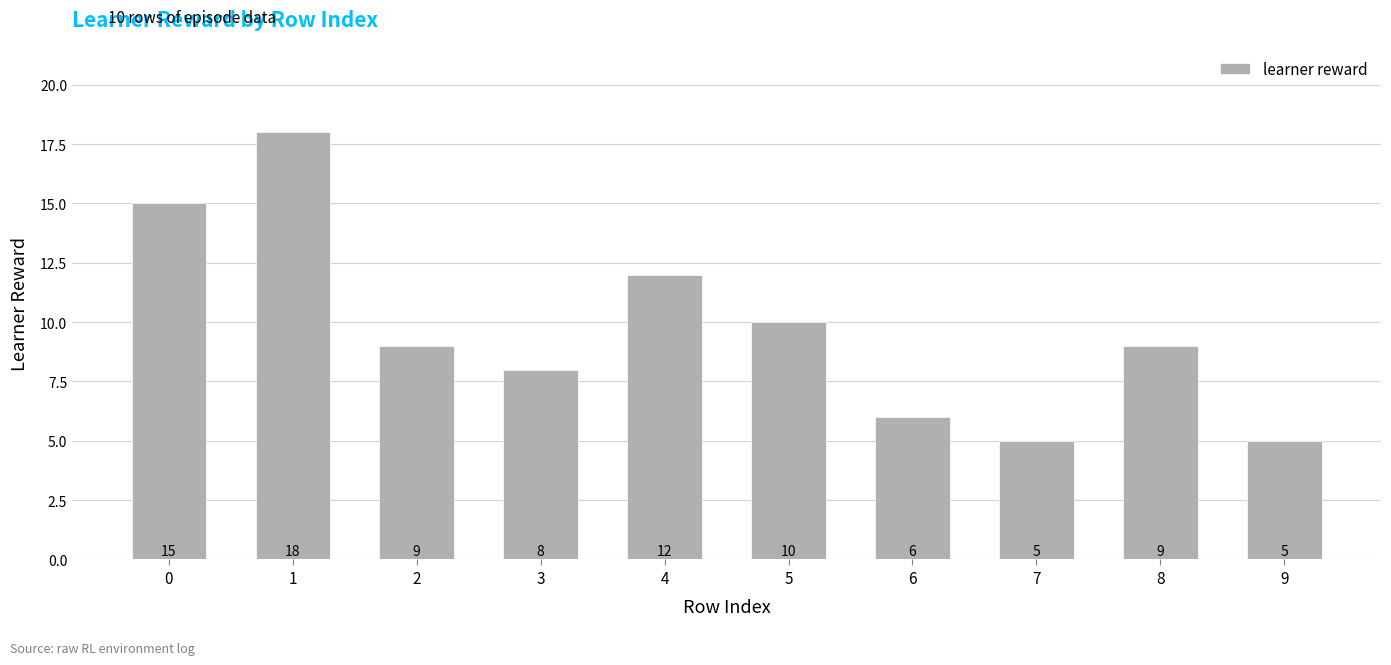

Is it true that the value at 2 is 6?

False